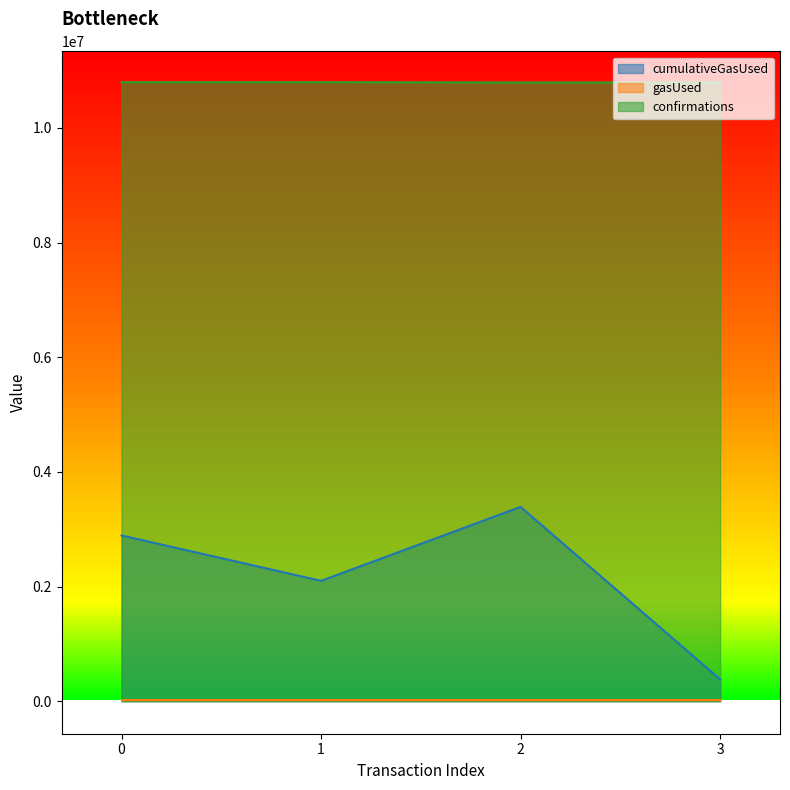

What is the difference between the confirmations values at 0 and 2?

3743